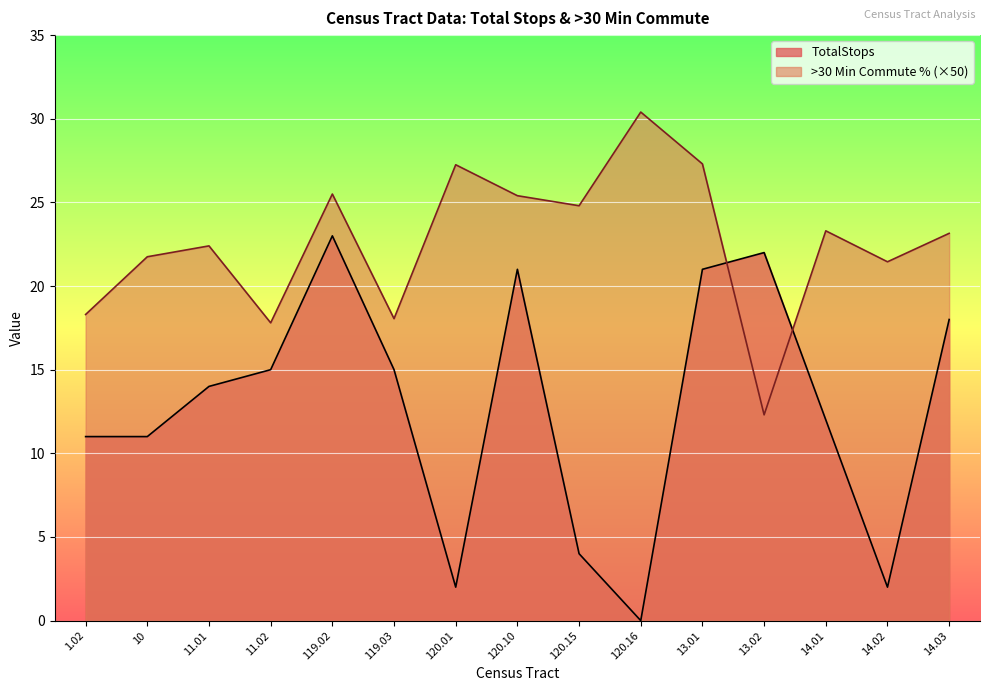

Is it true that TotalStops equals 12.0 at 14.01?

True